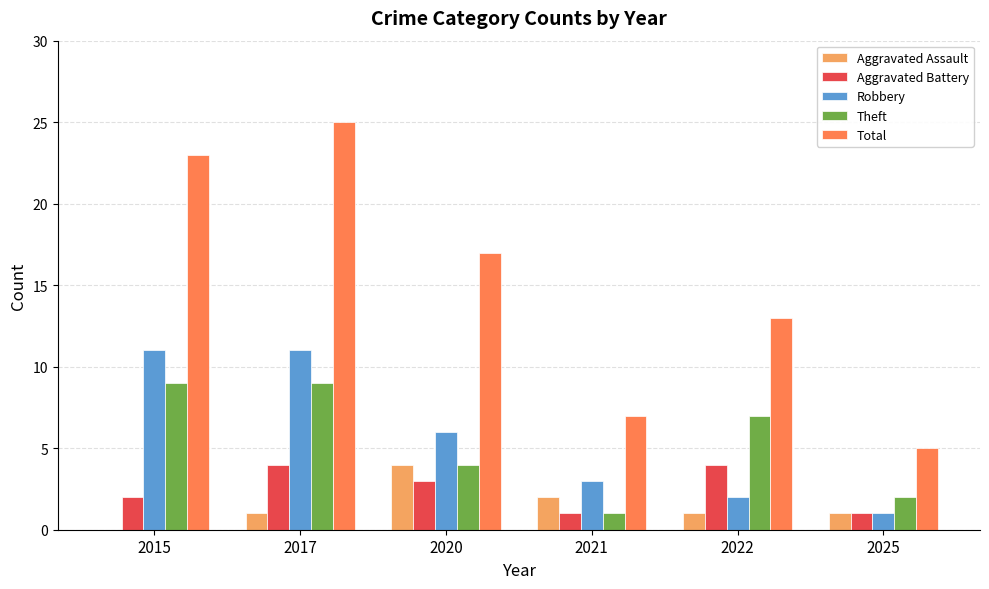

Which series has the widest spread of values?

Total